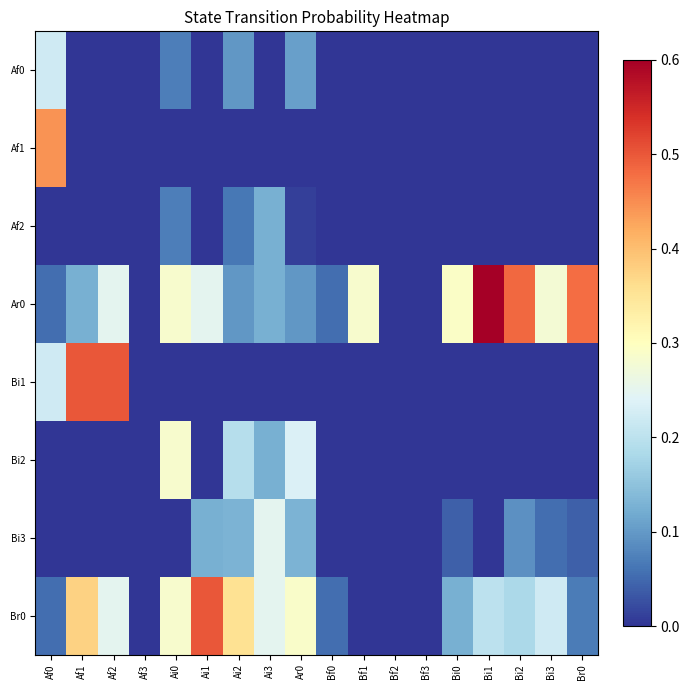

What is the difference between the highest and lowest values at Ai0?

0.3